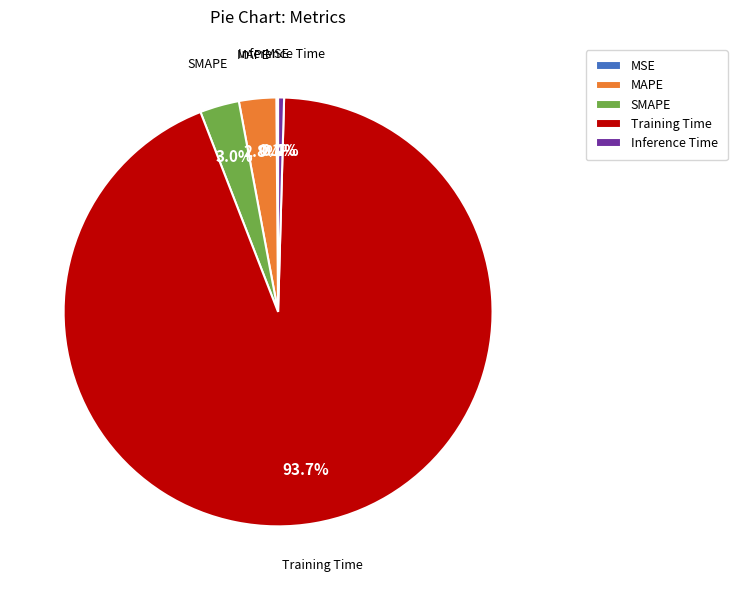

Is there any slice that represents more than half of the pie?

Yes